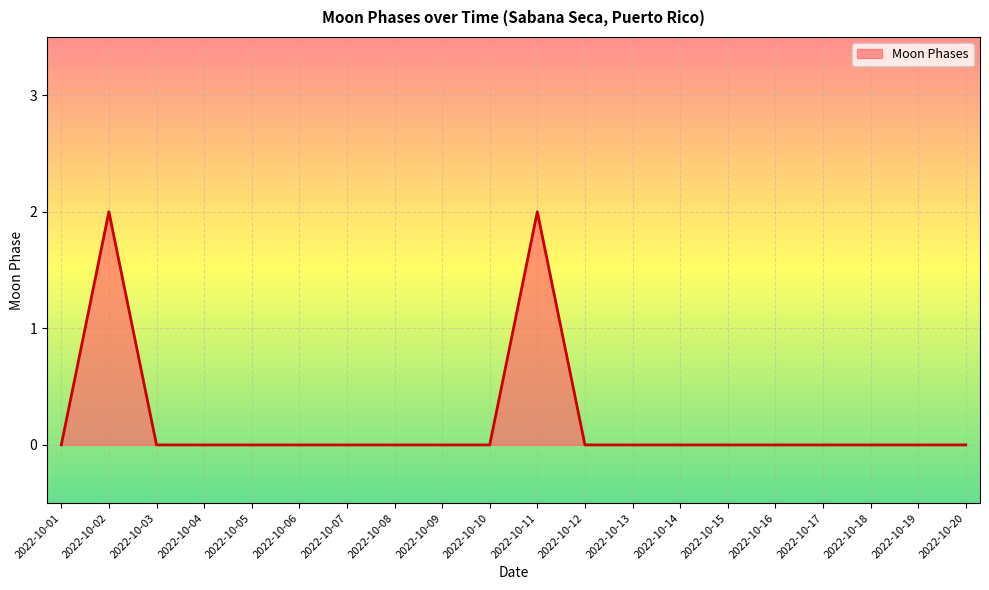

The chart shows a value of 0 at 2022-10-17. True or false?

True